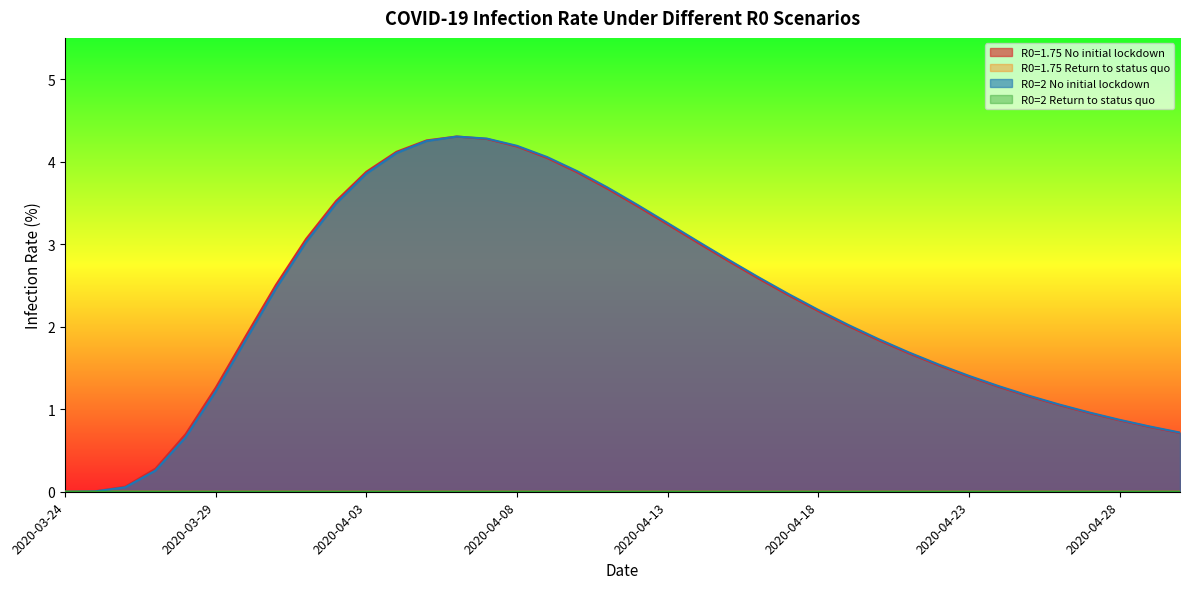

What is the total value across all series at 2020-04-27?

1.9